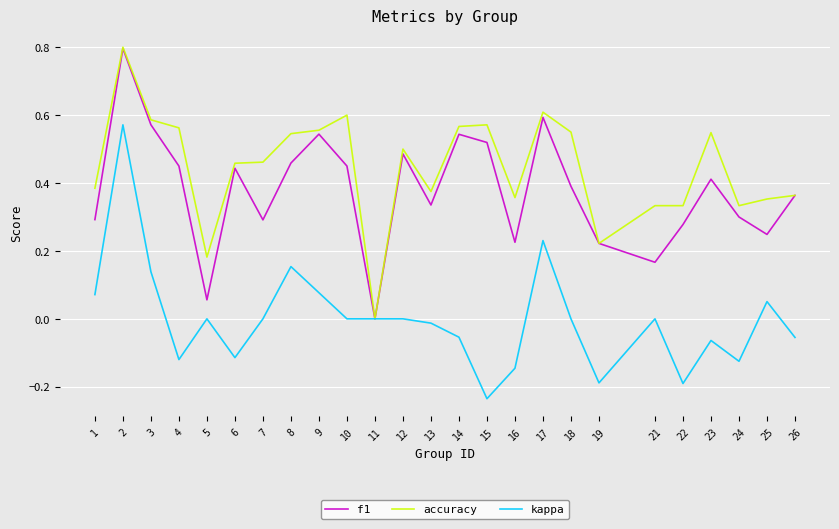

True or false: accuracy has a value of 0.4 at 16.

True